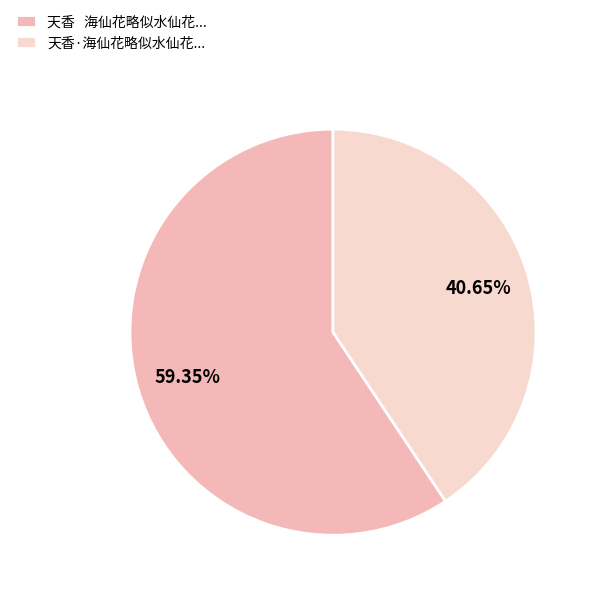

What is the largest slice in the pie chart?

天香 海仙花略似水仙花...